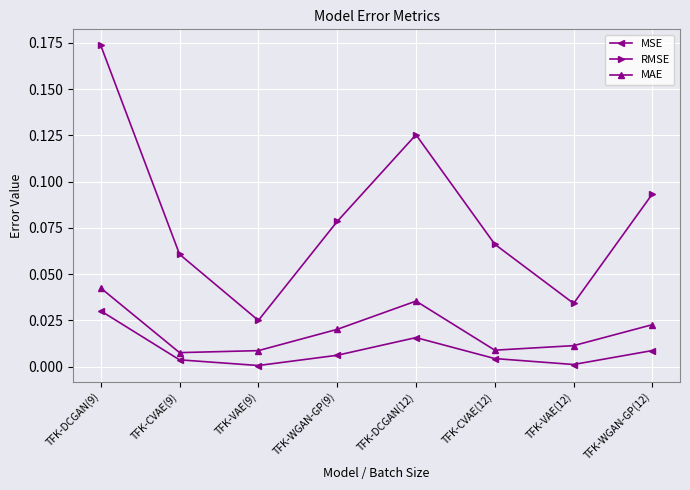

True or false: MSE and MAE cross at least once.

False